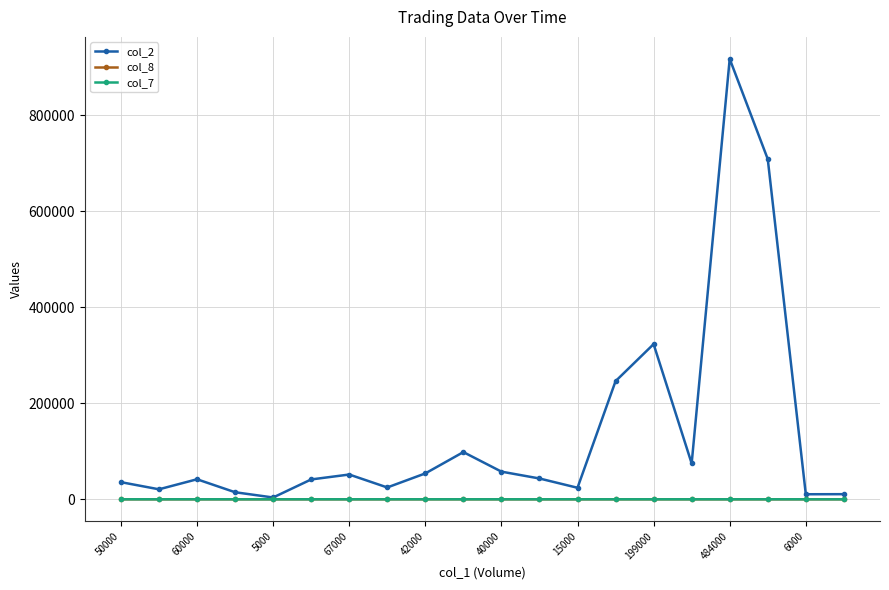

True or false: col_7 has more than 0 points higher than both neighbors.

True